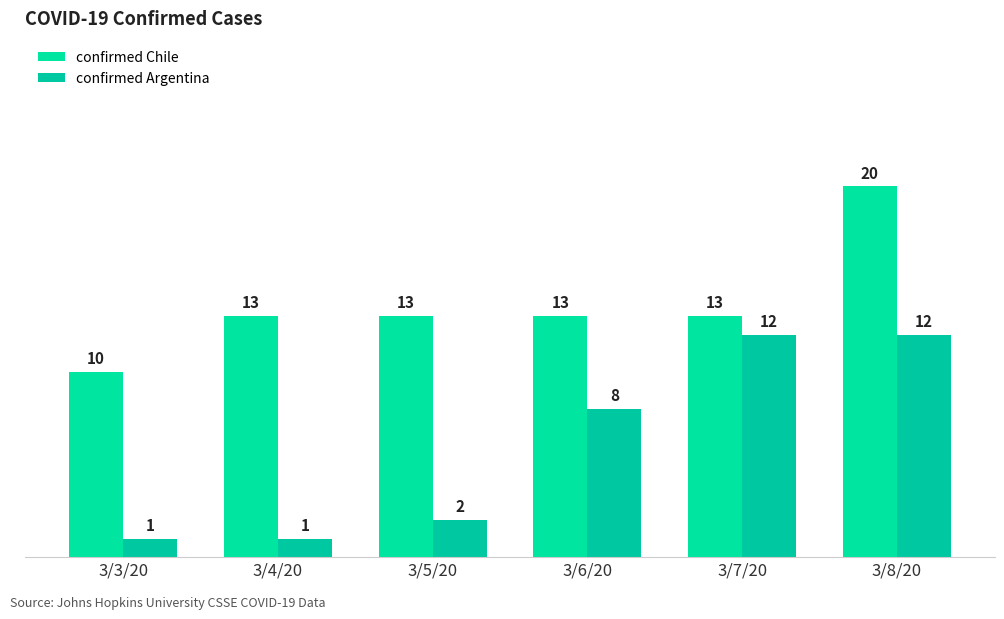

The confirmed Chile series shows 21 at 3/5/20. True or false?

False